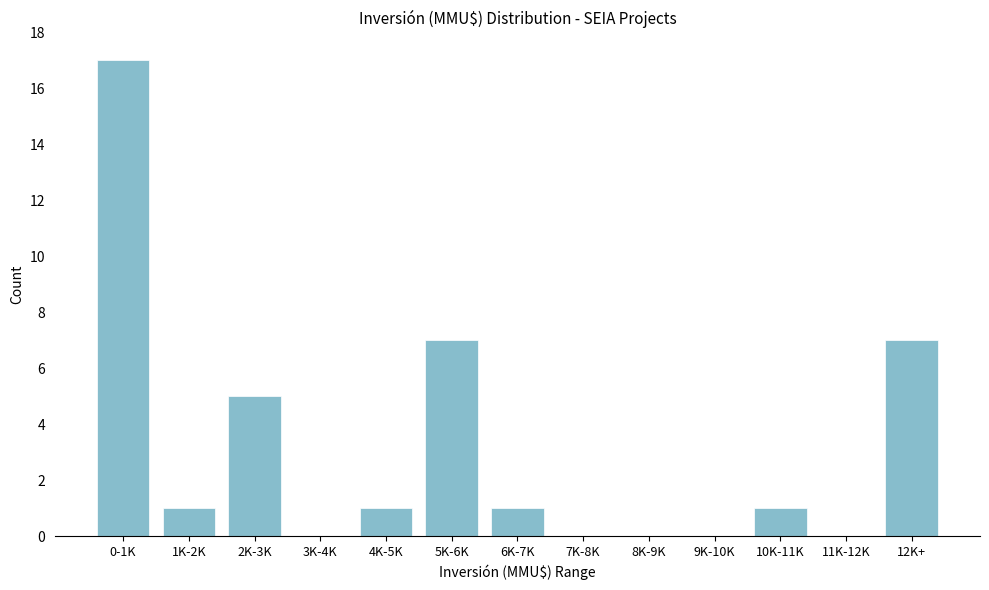

Reading left to right, transcribe all the data shown in this chart.

0-1K=17	1K-2K=1	2K-3K=5	3K-4K=0	4K-5K=1	5K-6K=7	6K-7K=1	7K-8K=0	8K-9K=0	9K-10K=0	10K-11K=1	11K-12K=0	12K+=7